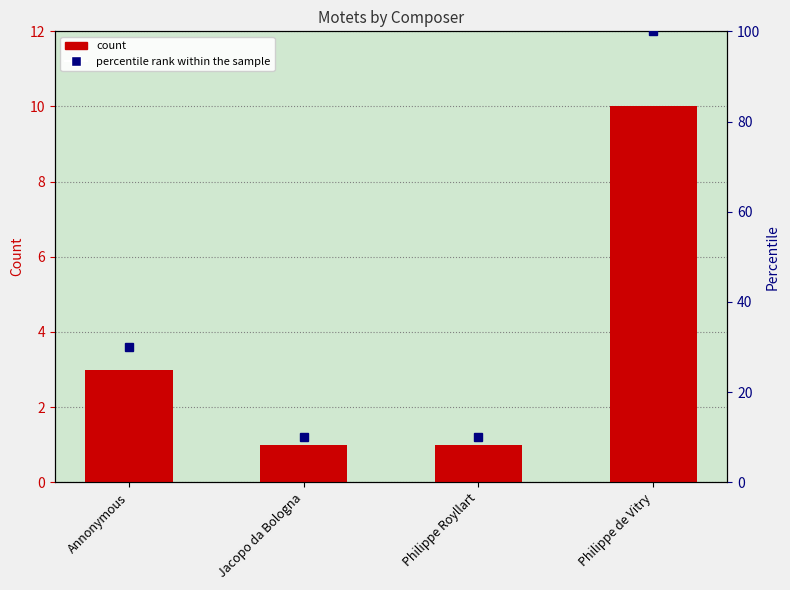

Between Philippe Royllart and Annonymous, which is larger?

Annonymous